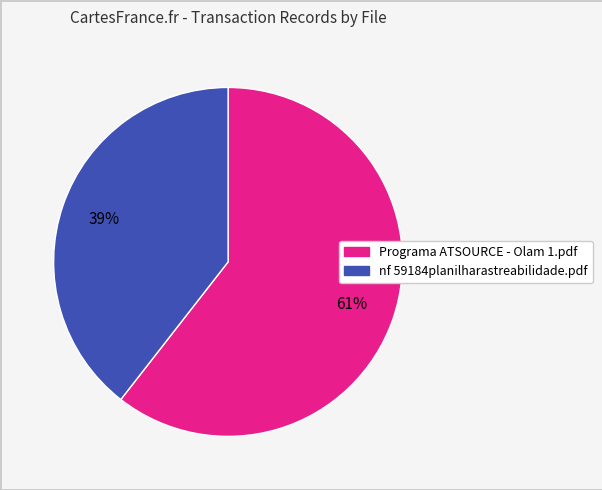

Which slice is the smallest?

nf 59184planilharastreabilidade.pdf